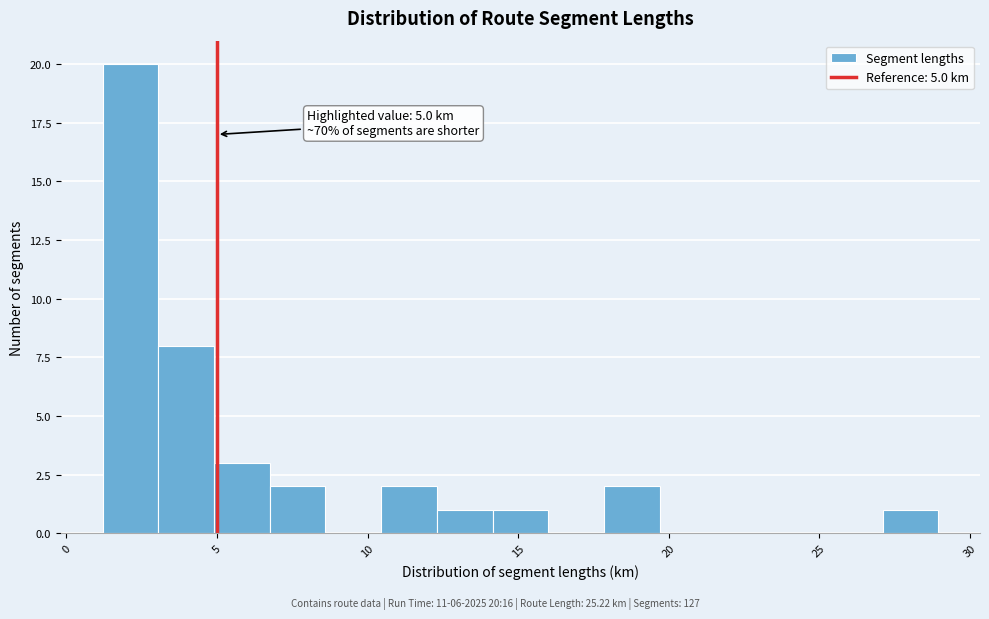

Around what value on the x-axis is the tallest bar? Give the approximate position of its centre, as read against the axis.

2.0